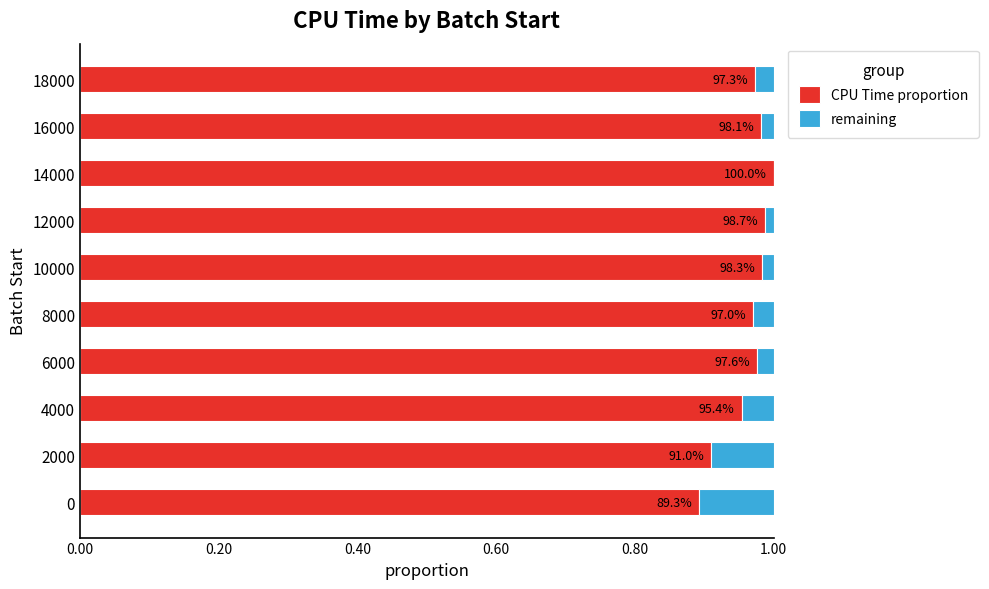

What are all the series names shown in the legend?

CPU Time proportion, remaining